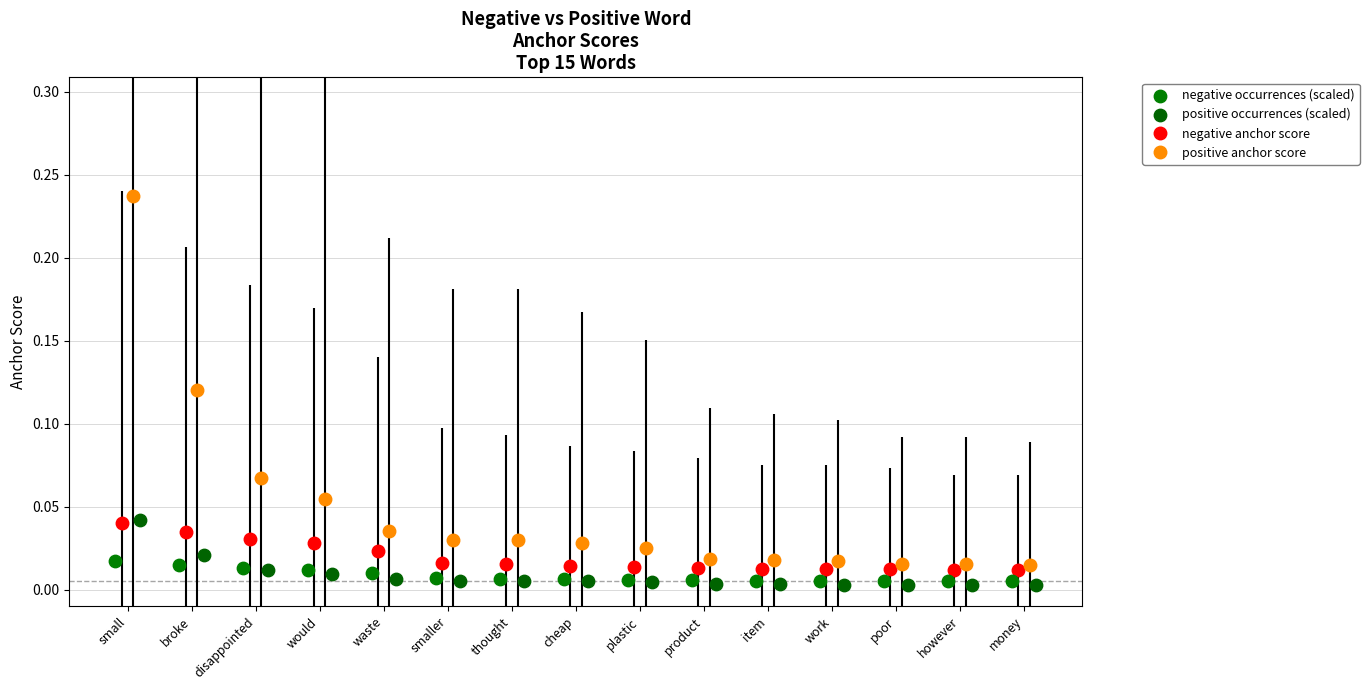

Count the negative anchor score values in the range 0 to 1.

15